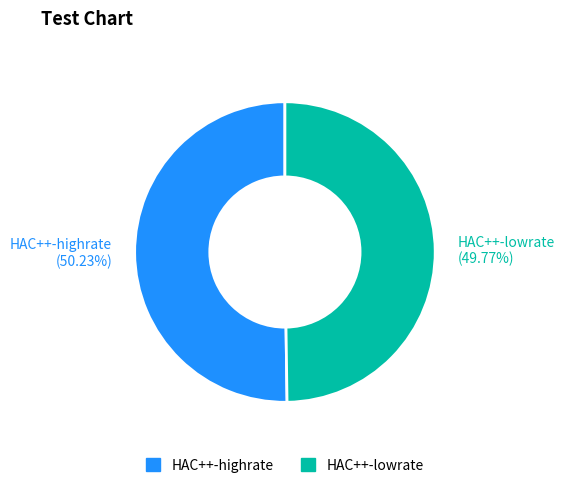

The HAC++-highrate slice represents 37% of the pie. True or false?

False